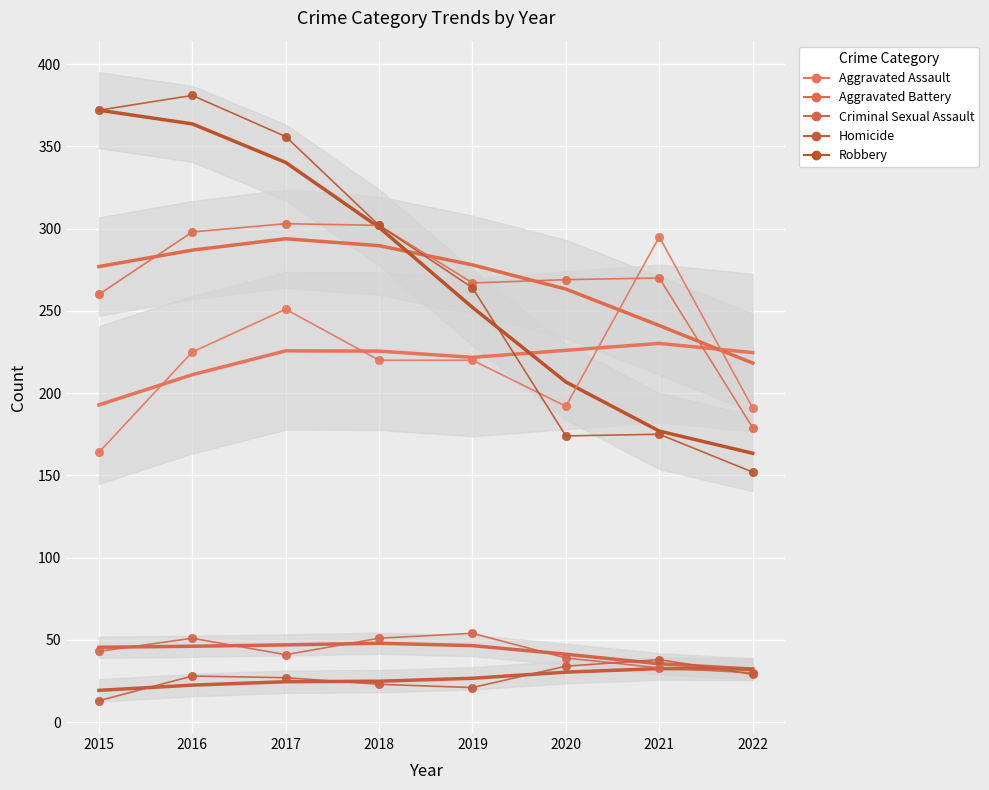

What is the minimum value for Aggravated Battery?

179